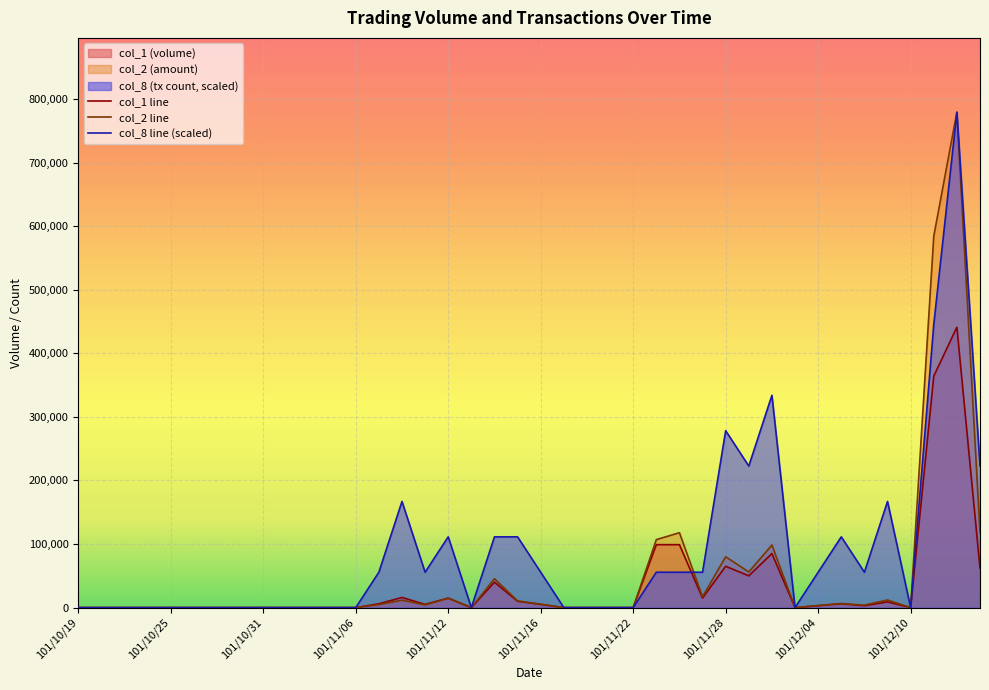

What is the difference between the maximum and minimum values in the col_2 series?

779120.0